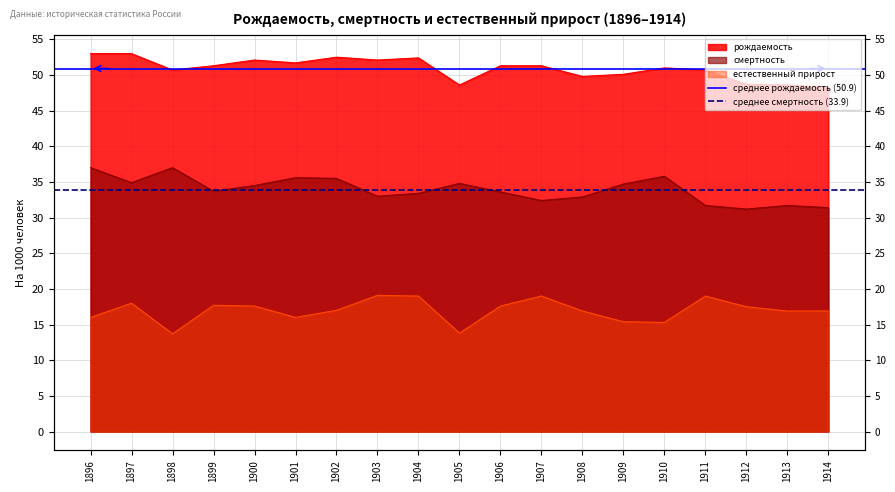

What is the highest value of the среднее смертность (33.9) series?

33.9